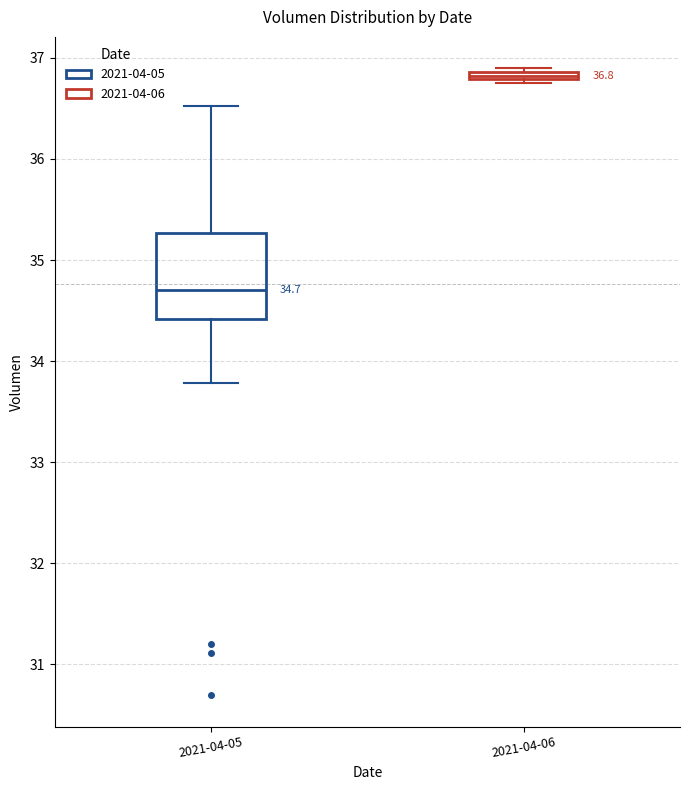

Comparing the boxes themselves (not the whiskers), which one is the tallest?

2021-04-05